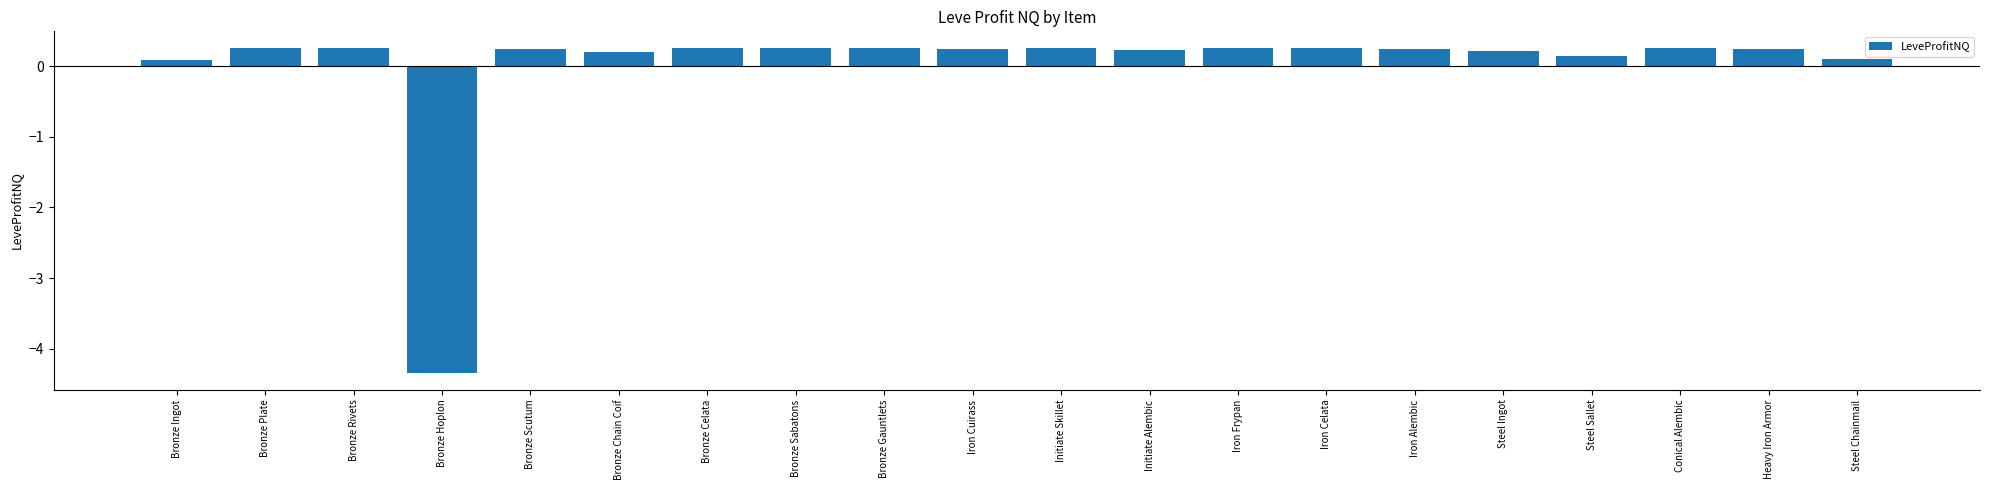

How many values are below zero?

1